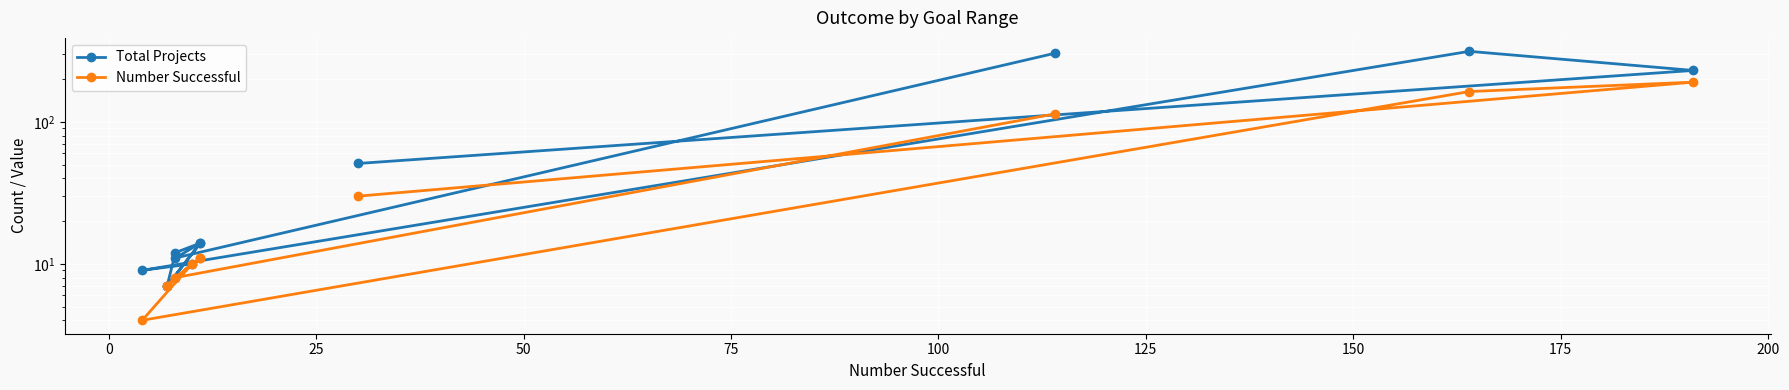

What is the value of the Number Successful point at the 1st from the left?

30